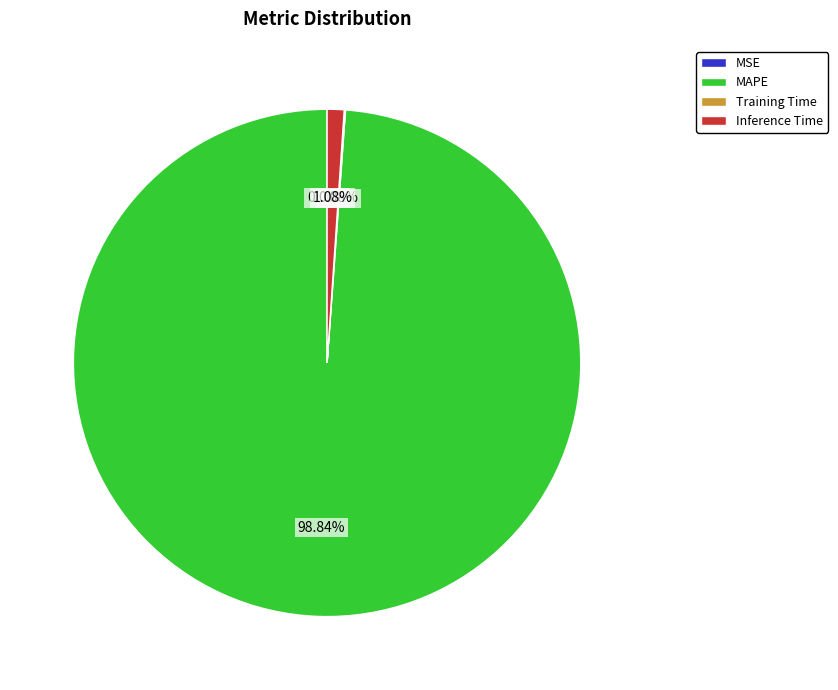

Does Inference Time account for over 50% of the chart?

No